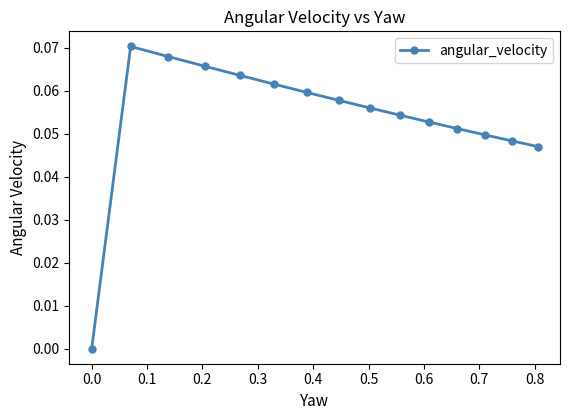

True or false: the data has more than 1 interior local peaks.

False